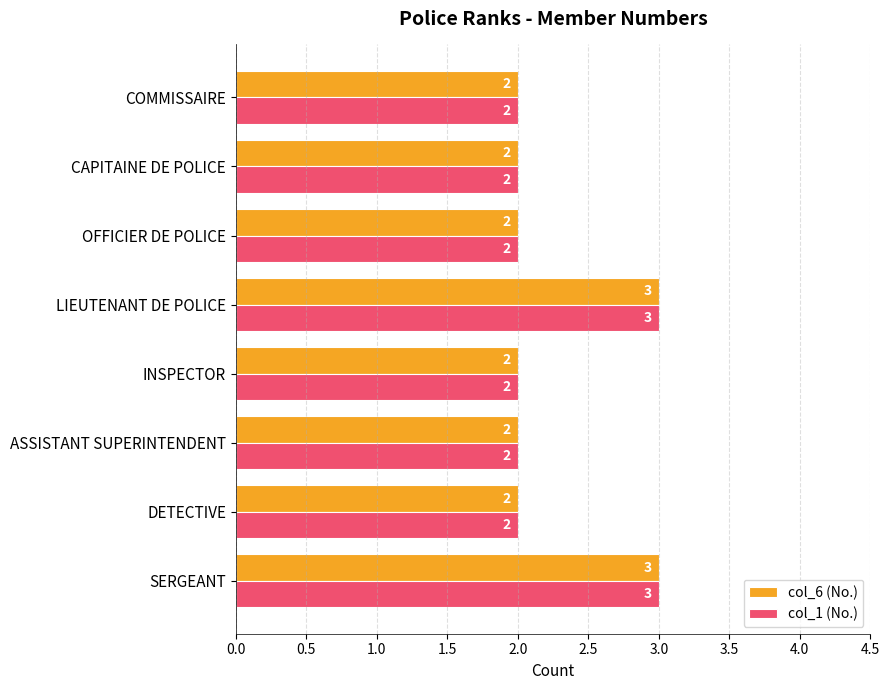

What is the greatest value displayed?

3